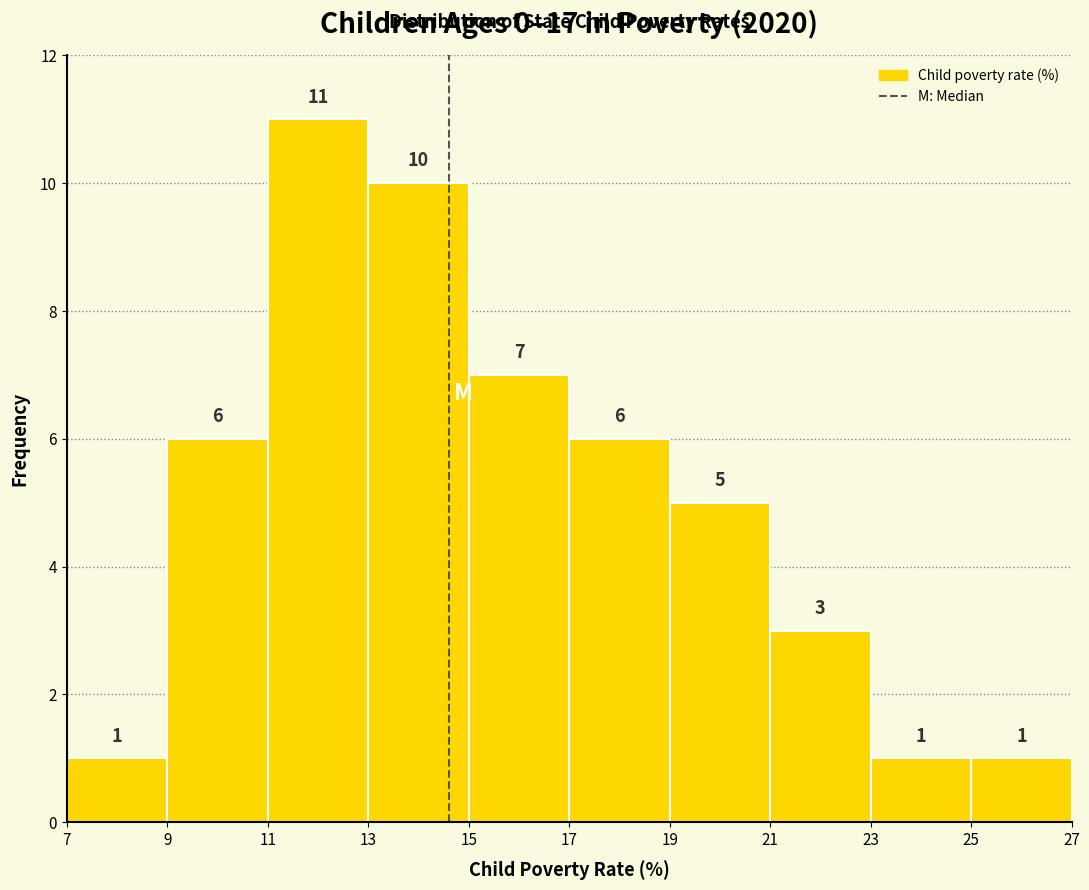

Reading left to right, list every bar in this chart as the range it spans on the x-axis followed by its height.

7 to 9: 1
9 to 11: 6
11 to 13: 11
13 to 15: 10
15 to 17: 7
17 to 19: 6
19 to 21: 5
21 to 23: 3
23 to 25: 1
25 to 27: 1